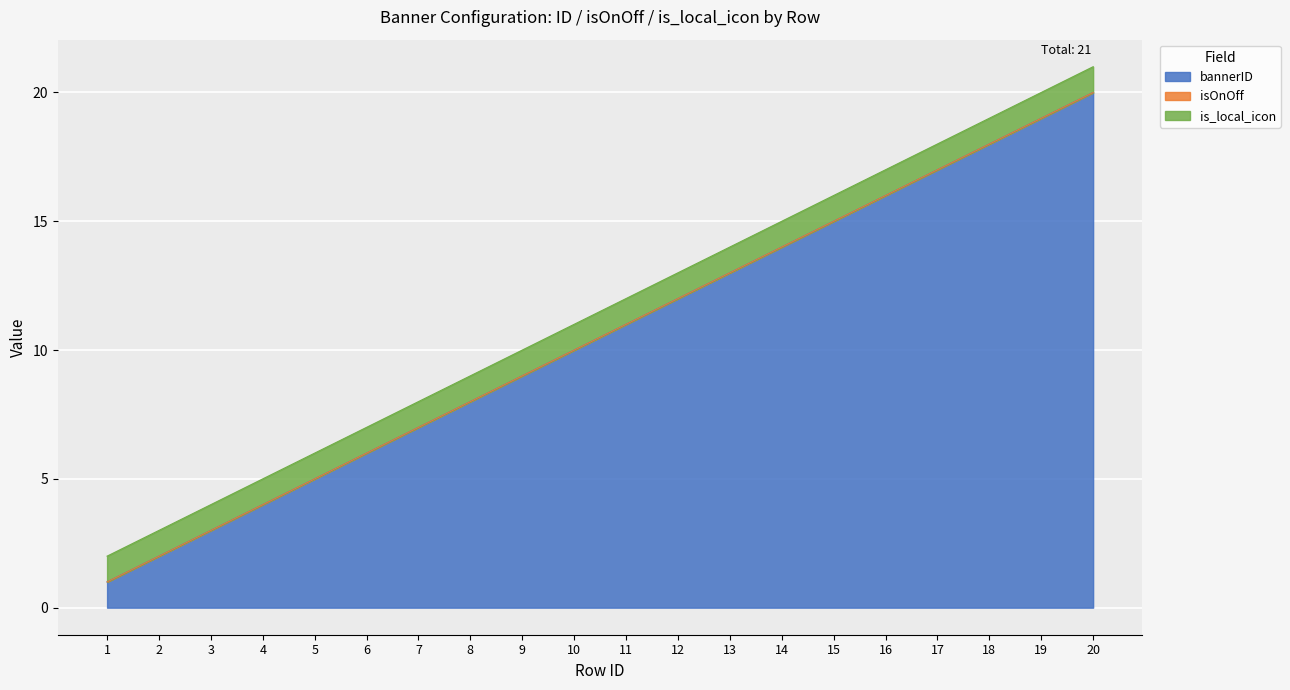

Read the is_local_icon value at 9.

1